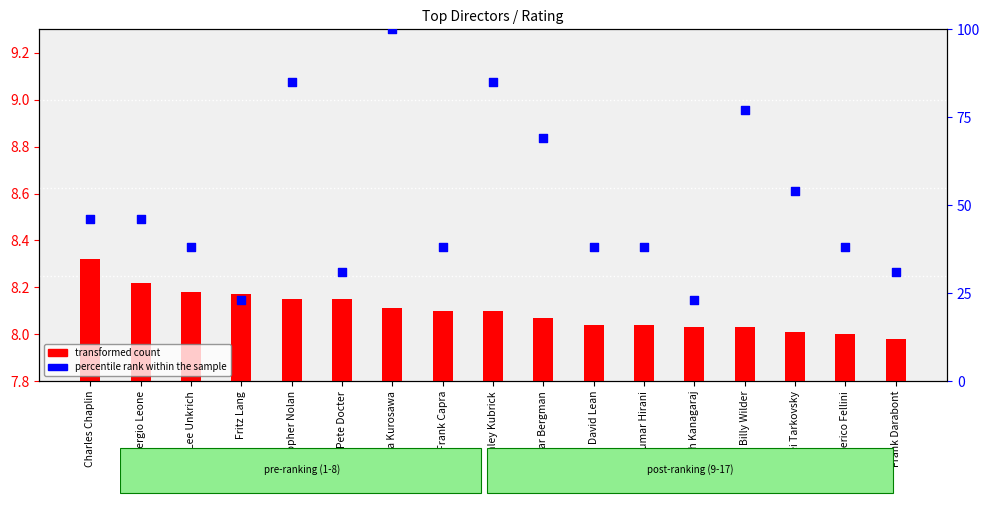

At which category is the sum across all series the highest?

Akira Kurosawa